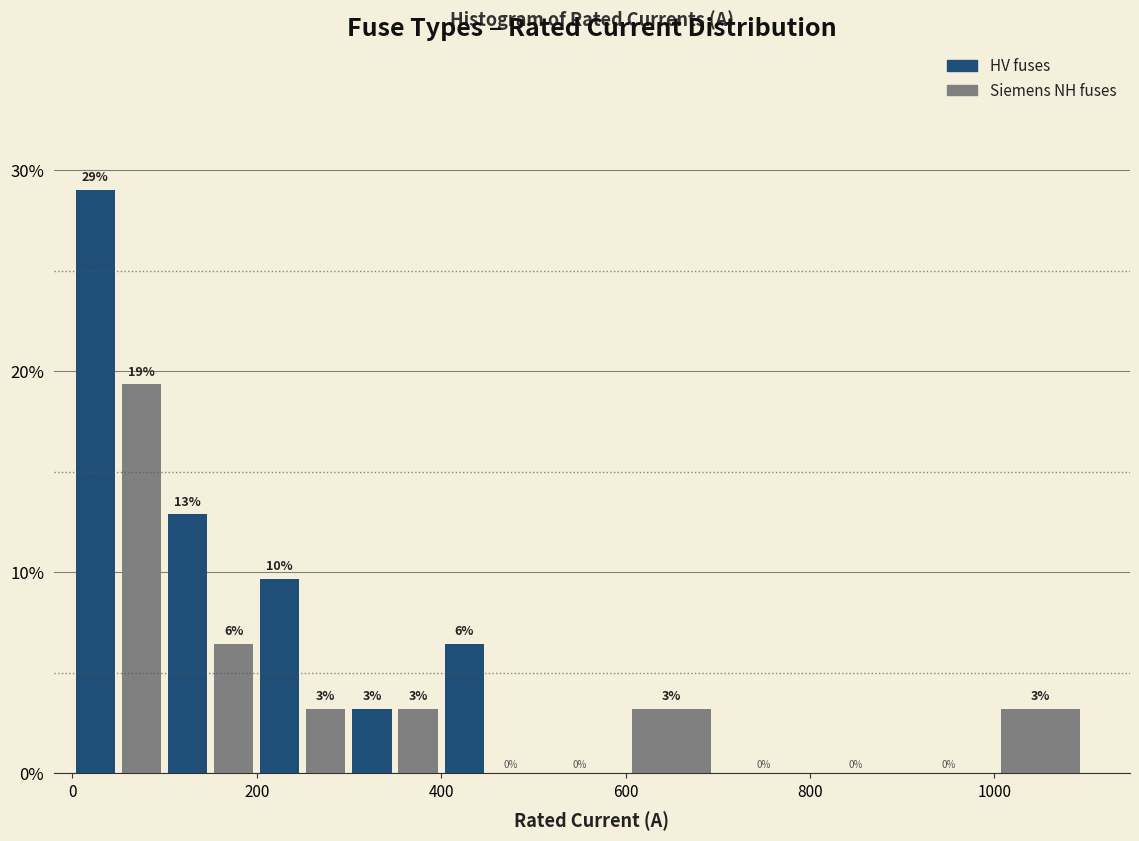

Around what value on the x-axis is the tallest bar? Give the approximate position of its centre, as read against the axis.

20